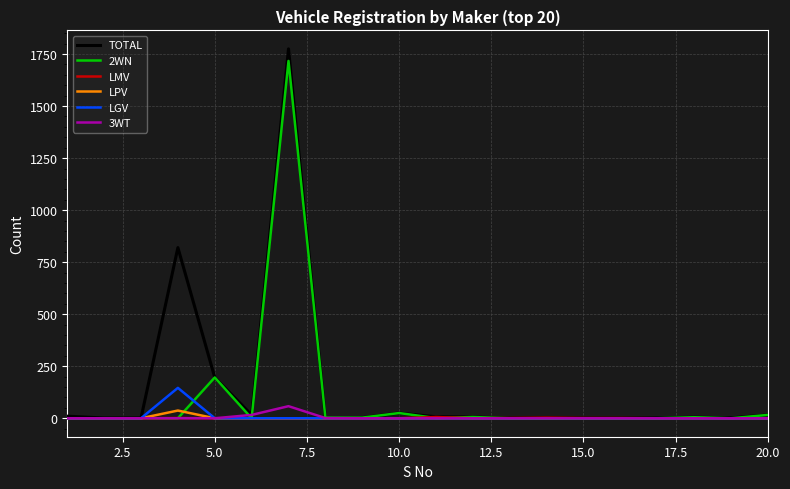

At how many categories does at least one series exceed 374?

2